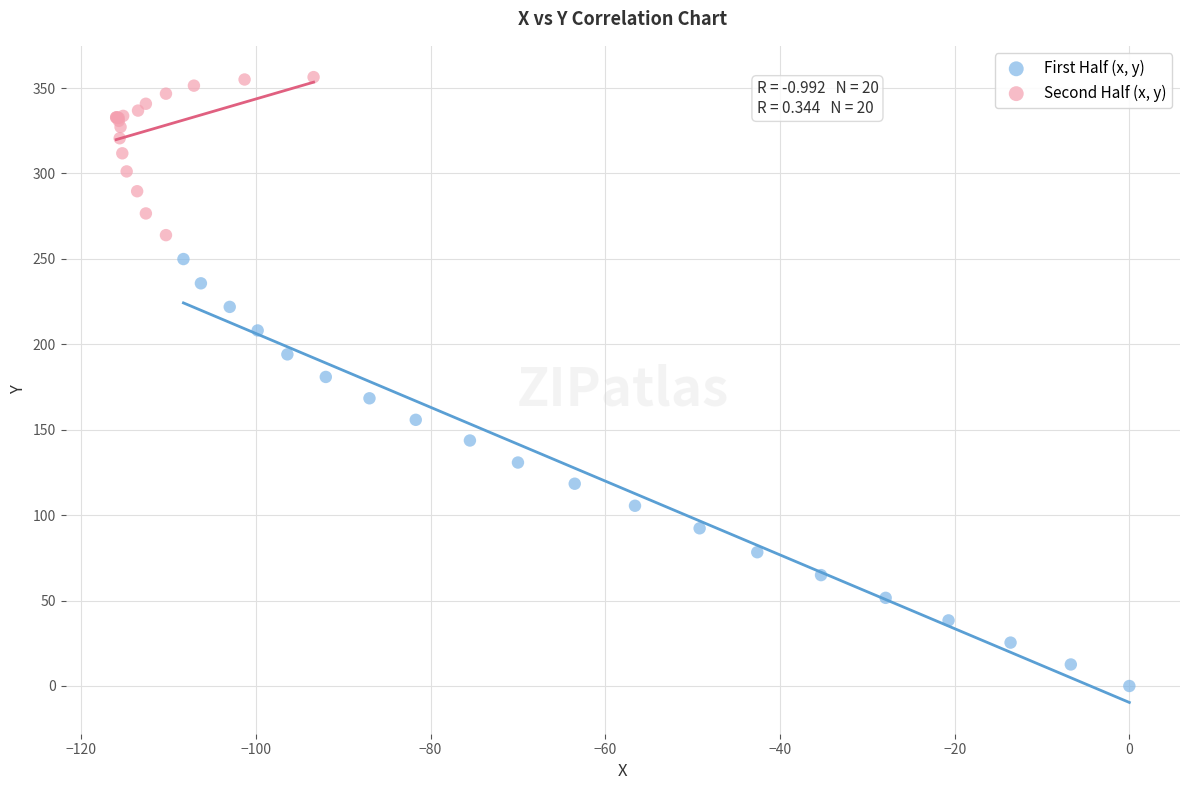

Which series reaches the maximum Y coordinate?

Second Half (x, y)